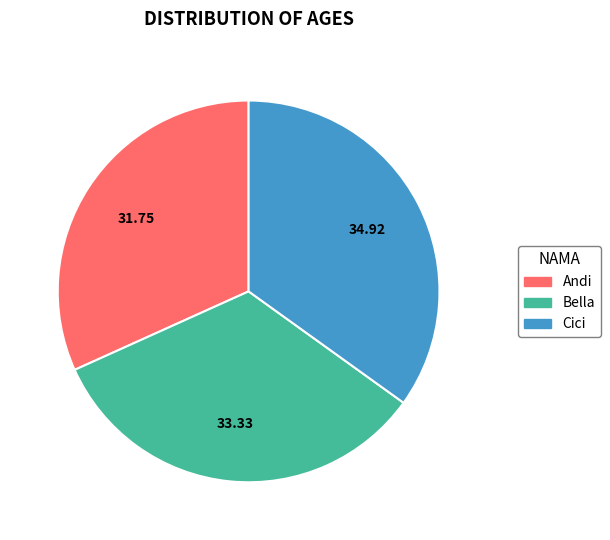

Is the sum of Bella and Cici greater than half?

Yes